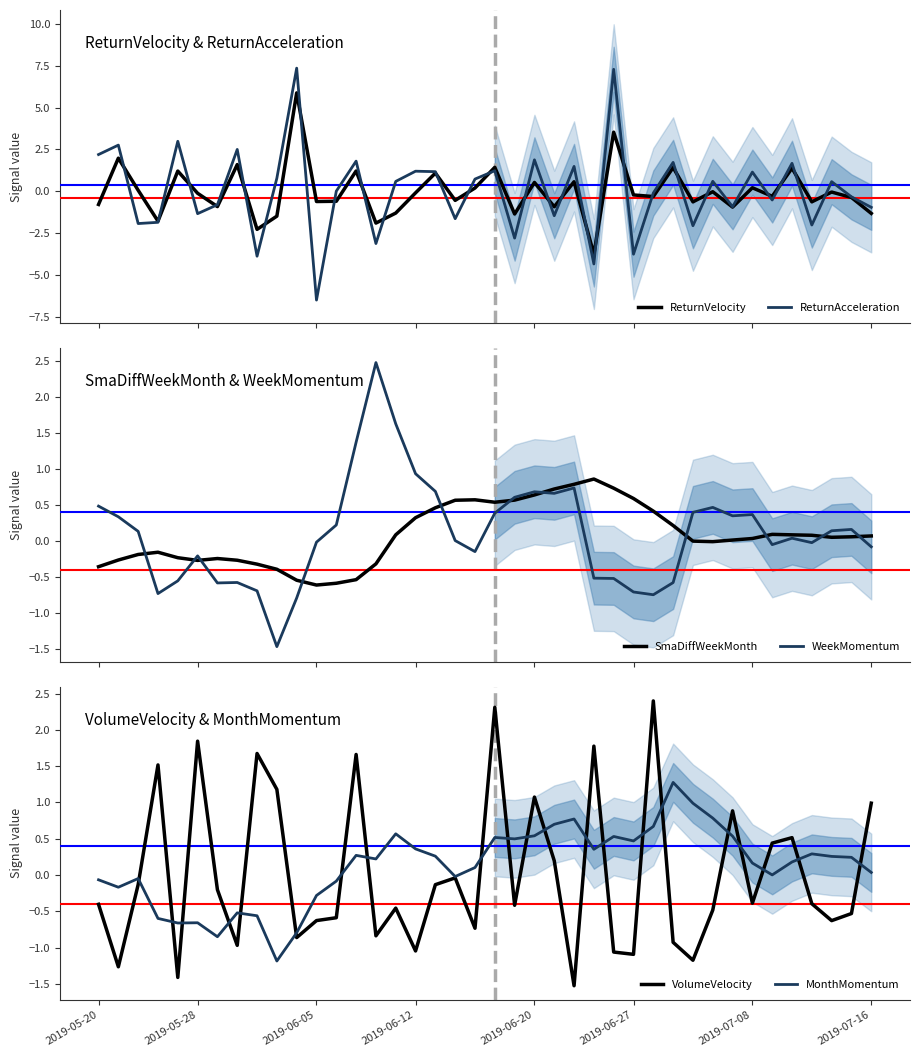

After their last crossing, which series has the higher values: WeekMomentum or ReturnAcceleration?

WeekMomentum